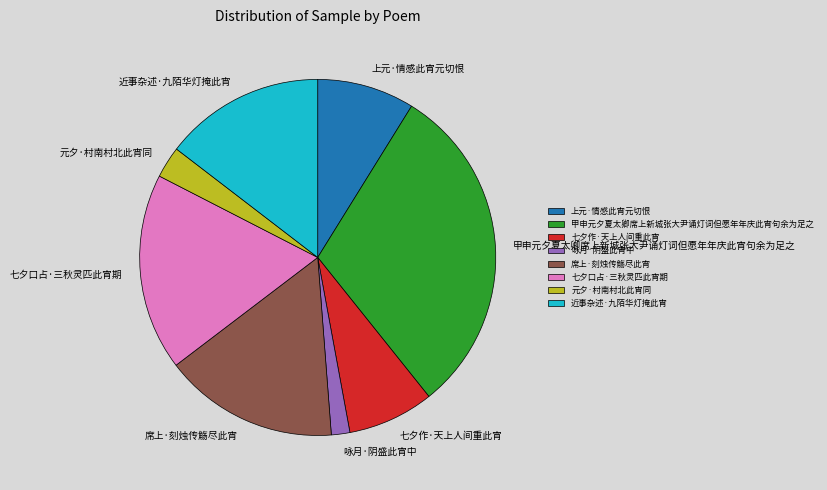

How many slices are in this pie chart?

8